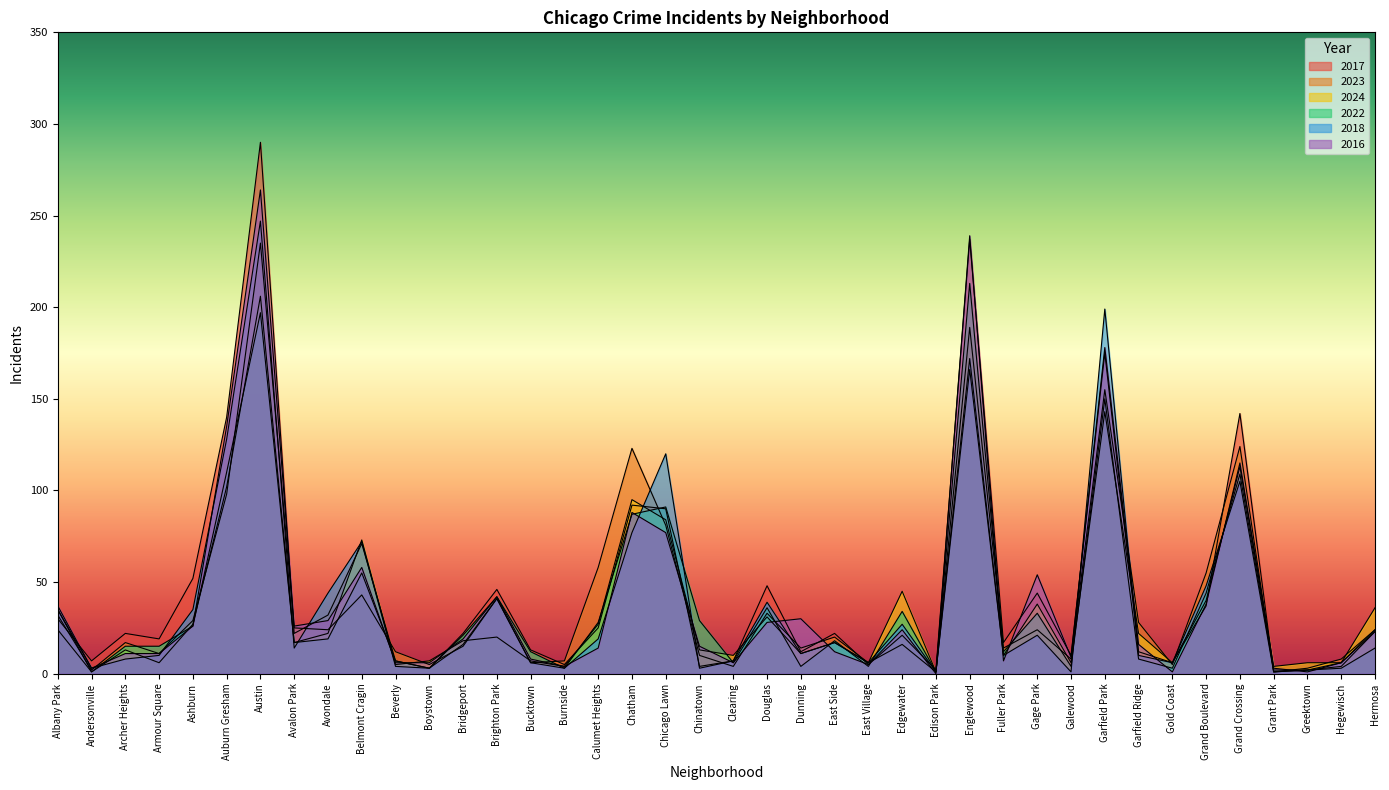

Which series ends up on top after the final intersection of 2024 and 2022?

2024